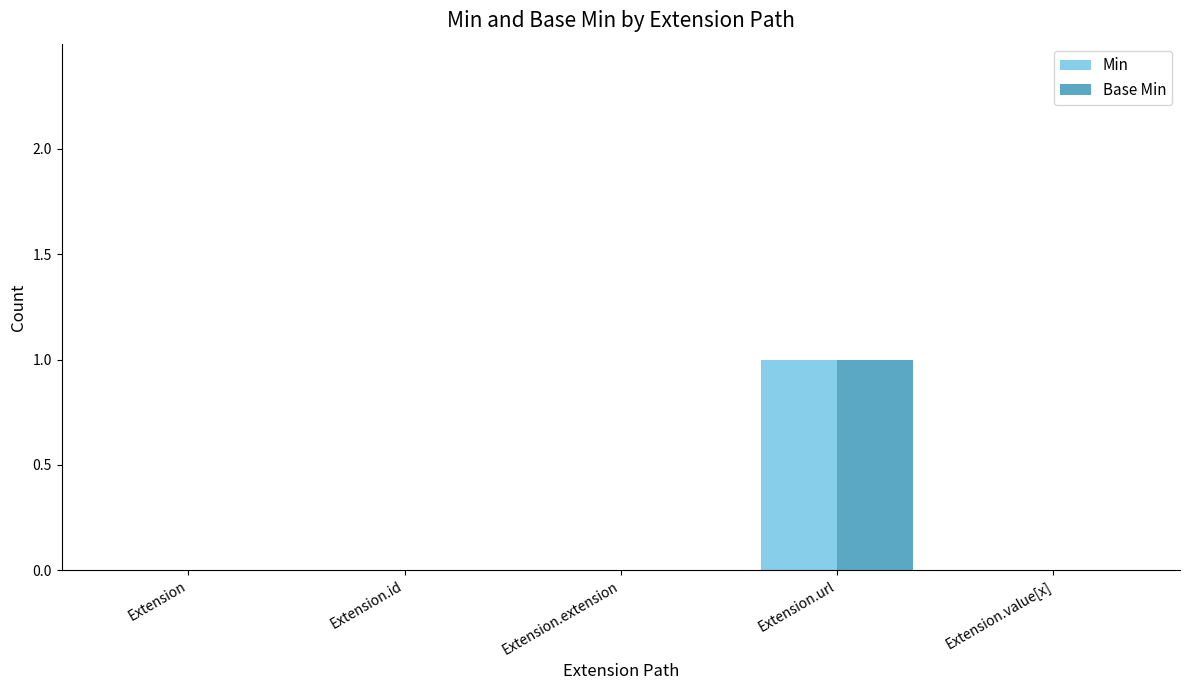

At which category is the sum across all series the highest?

Extension.url